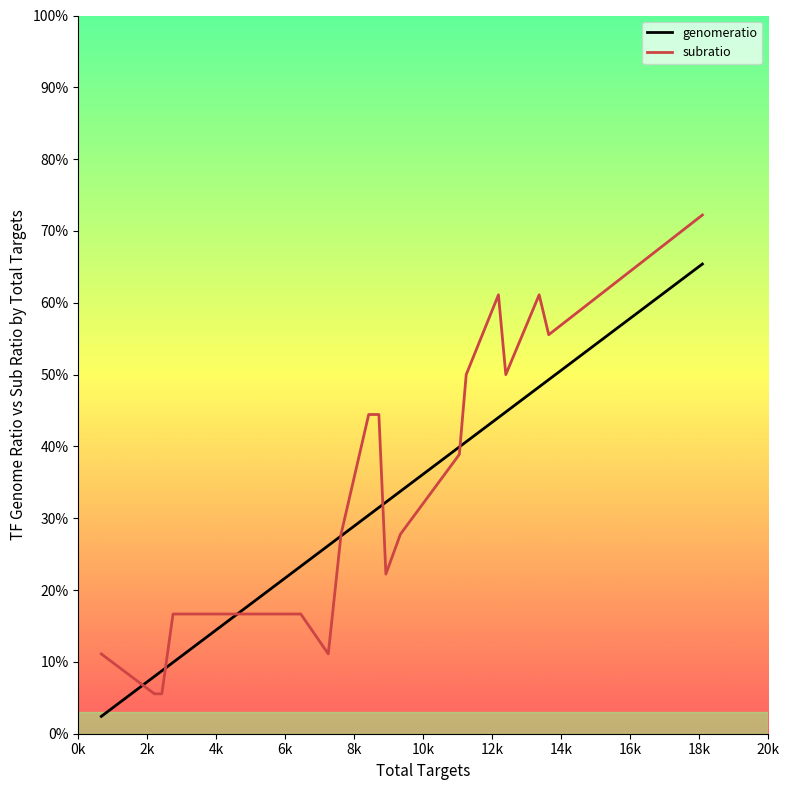

True or false: genomeratio has more than 1 interior local peaks.

False